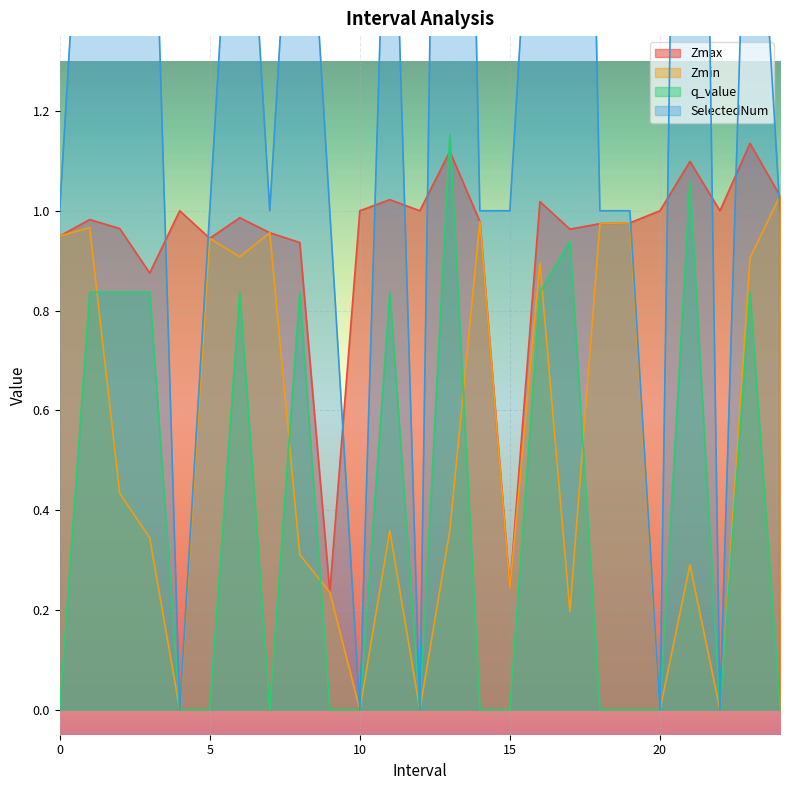

Which series has the largest total across all categories?

SelectedNum